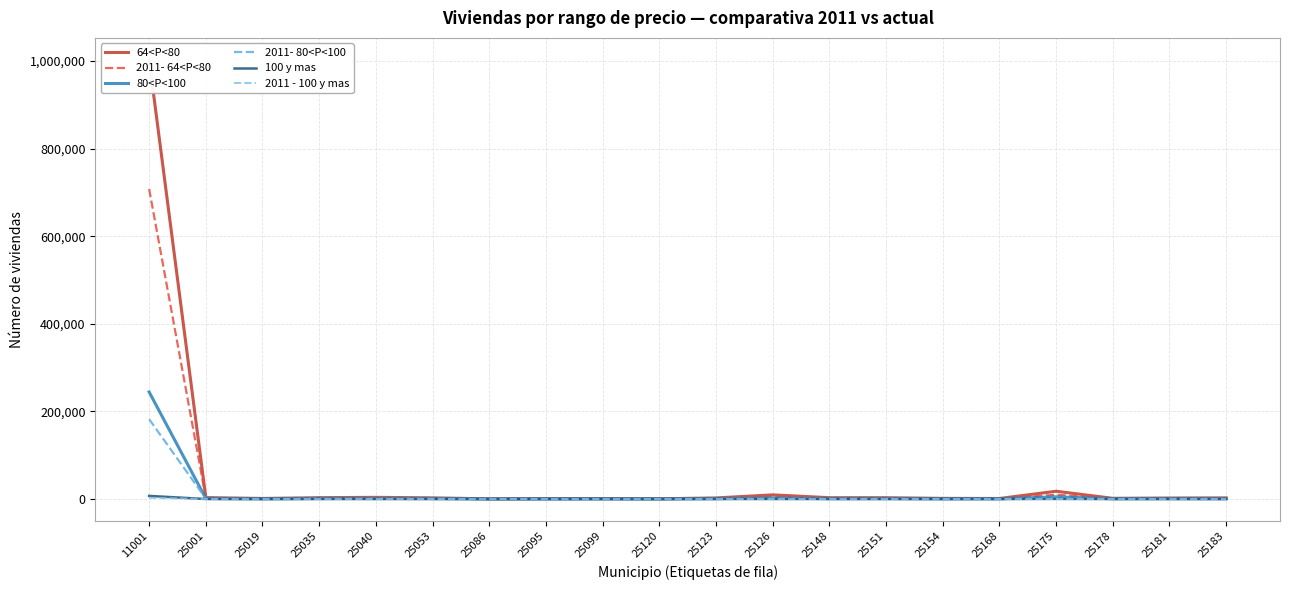

List the series in order of their peak value, lowest first.

2011 - 100 y mas, 100 y mas, 2011- 80<P<100, 80<P<100, 2011- 64<P<80, 64<P<80